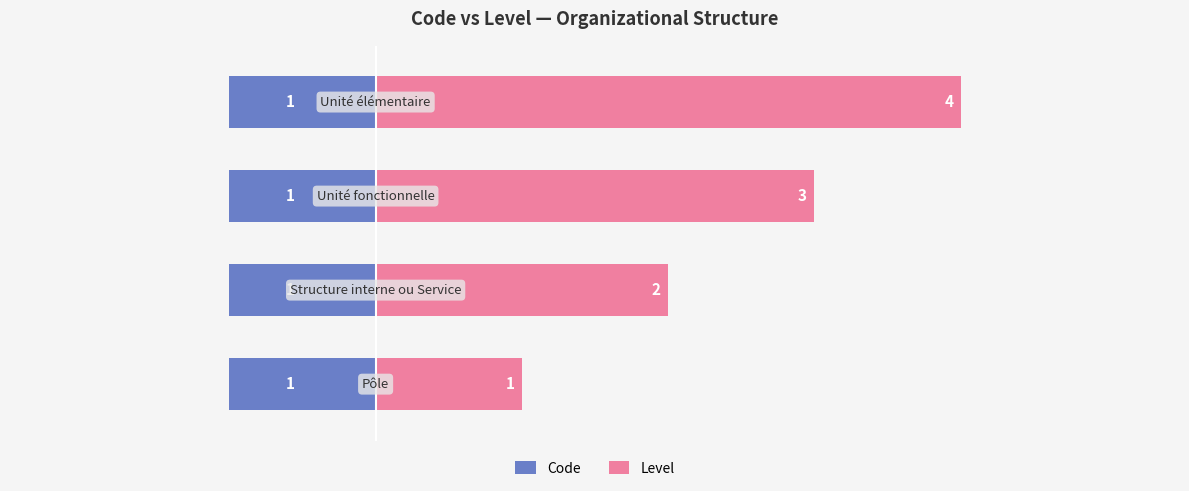

List the series in order of their overall mean, lowest first.

Code, Level